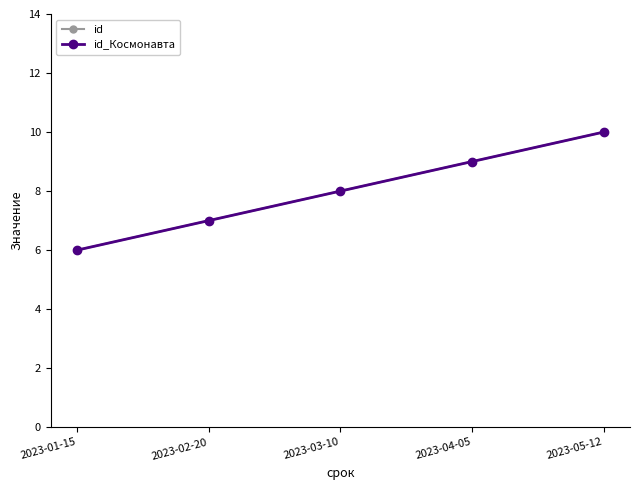

The value of id_Космонавта at 2023-03-10 is 12. True or false?

False